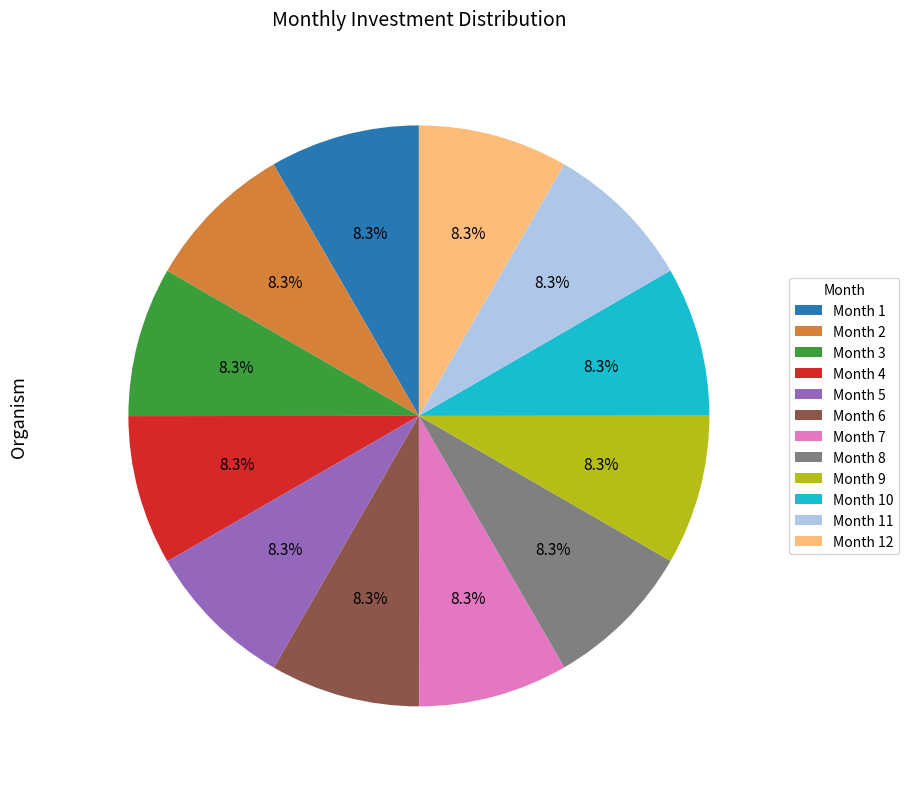

Does Month 2 represent more than half of the total?

No